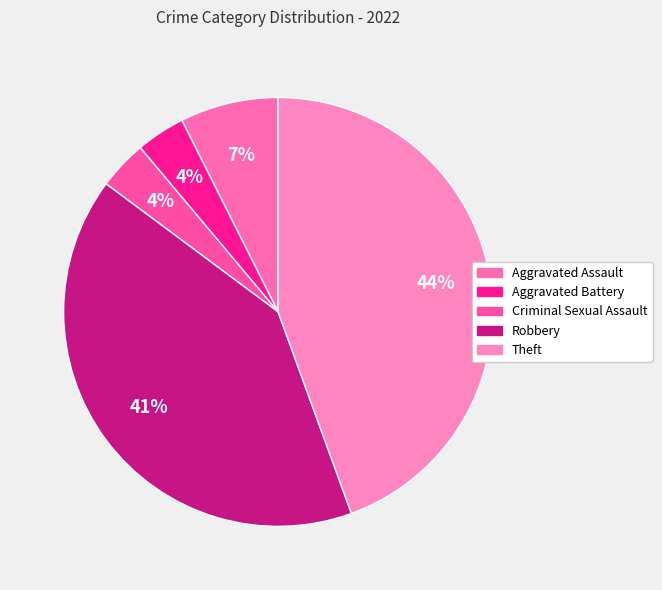

Which slice is the largest?

Theft